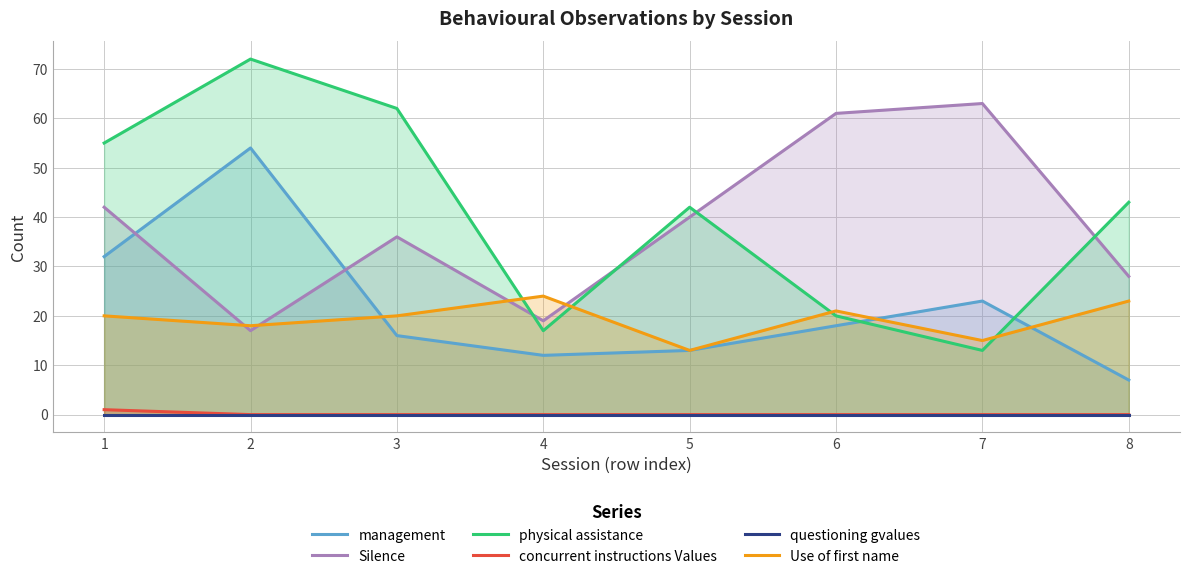

What value does the management series have at 1?

32